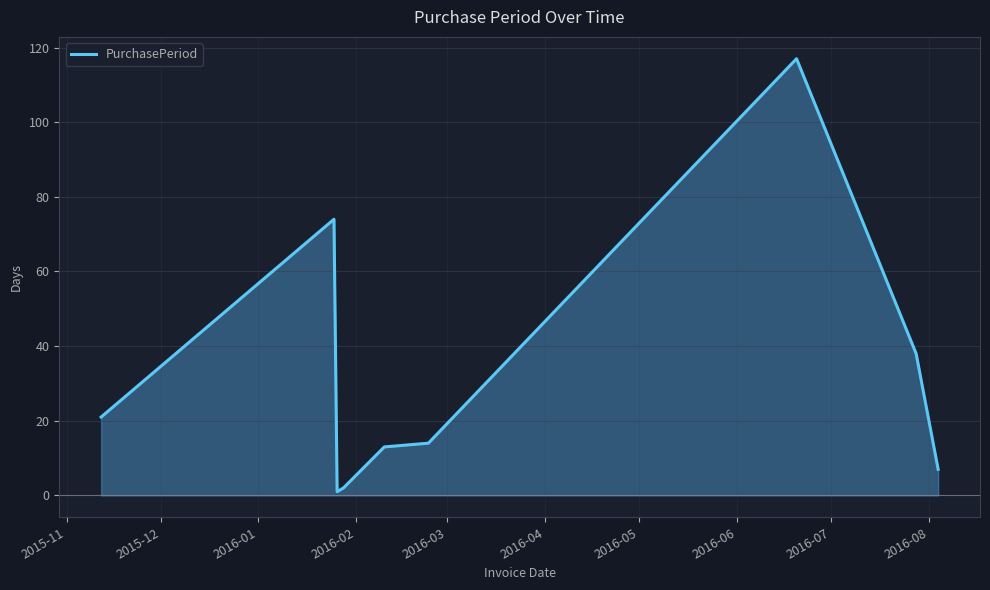

What is the value of the 6th point from the left?

14